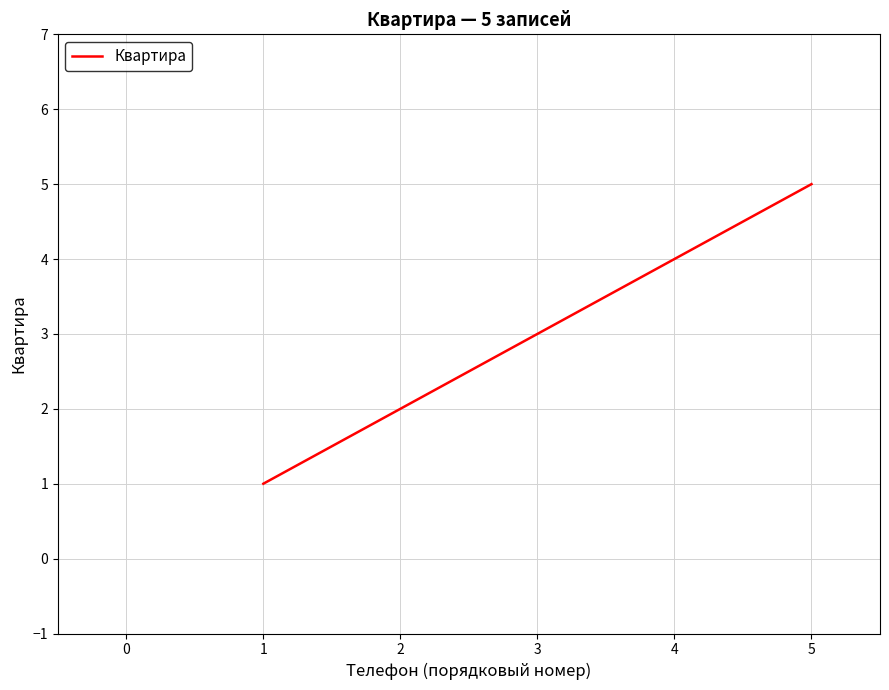

List the labels in order of value, largest first.

5, 4, 3, 2, 1